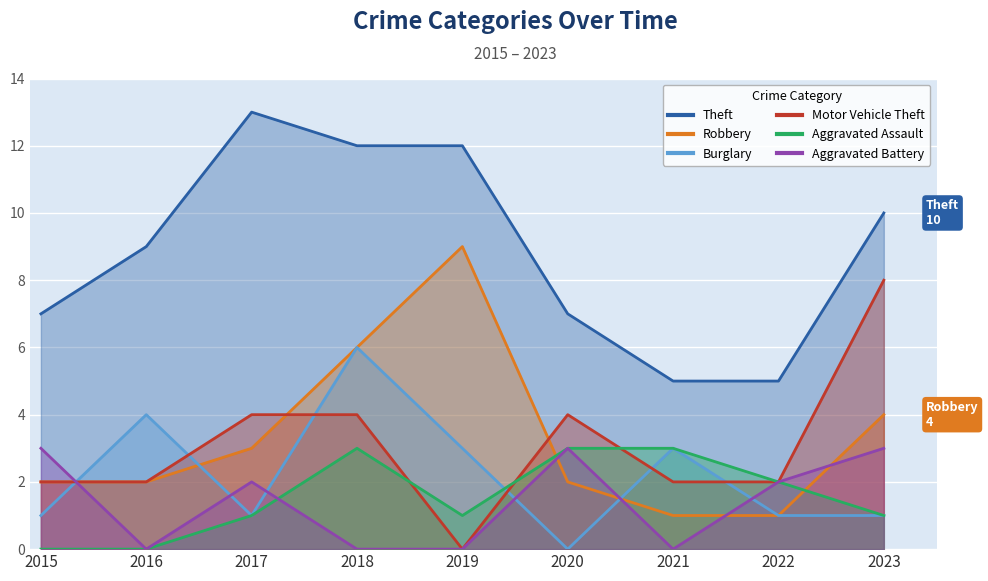

How many data points in Theft are less than 9?

4